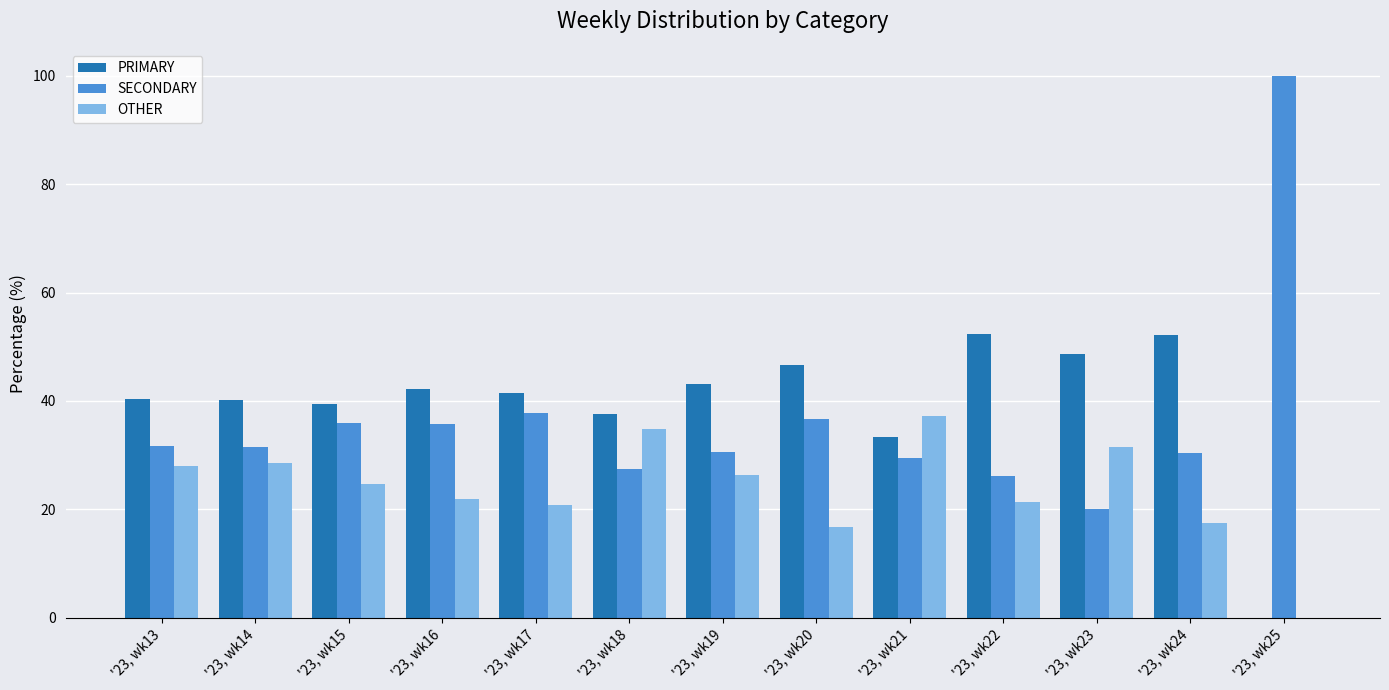

True or false: OTHER has a value of 28.5 at '23, wk14.

True